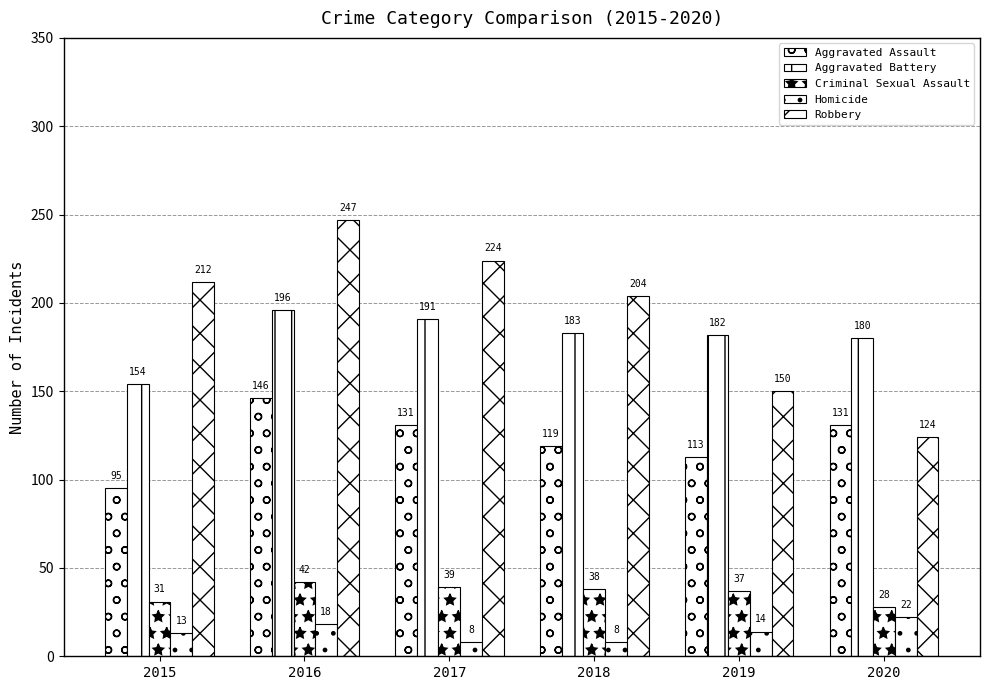

What is the difference between the second highest and minimum values in the Homicide series?

10